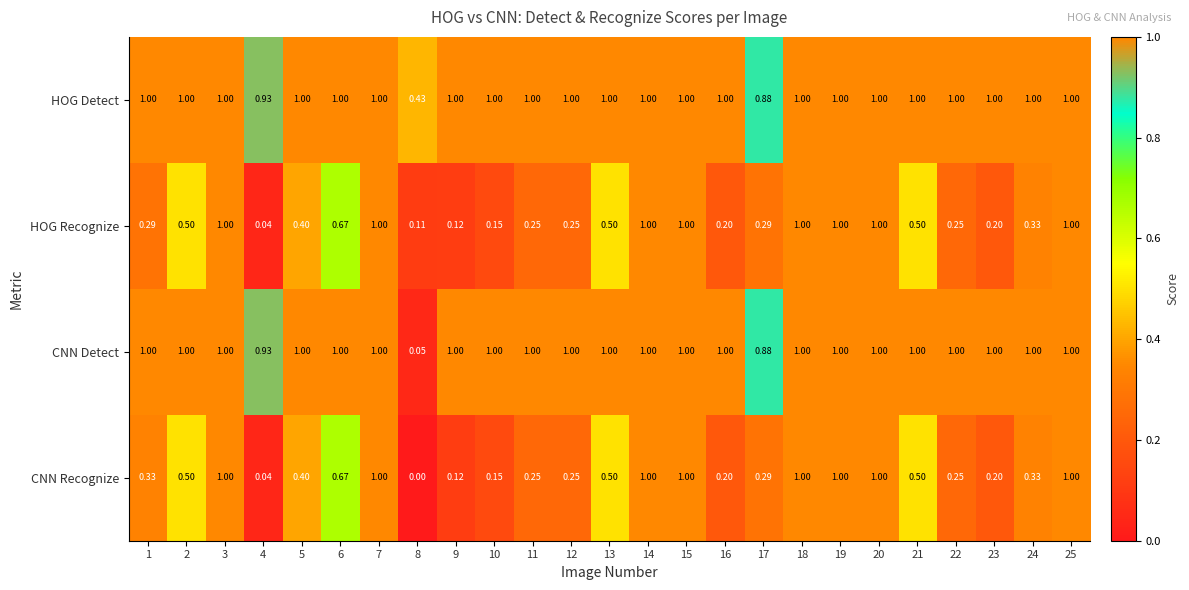

Which series has the largest range (max minus min)?

CNN Recognize